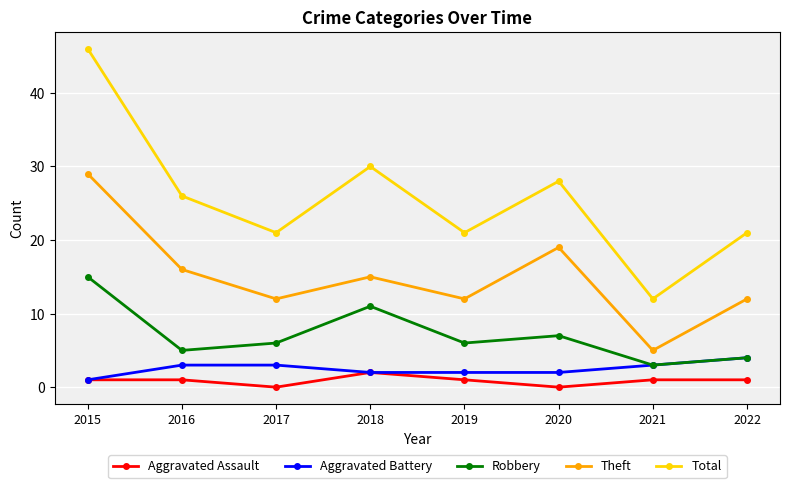

True or false: Total has a value of 21 at 2022.

True